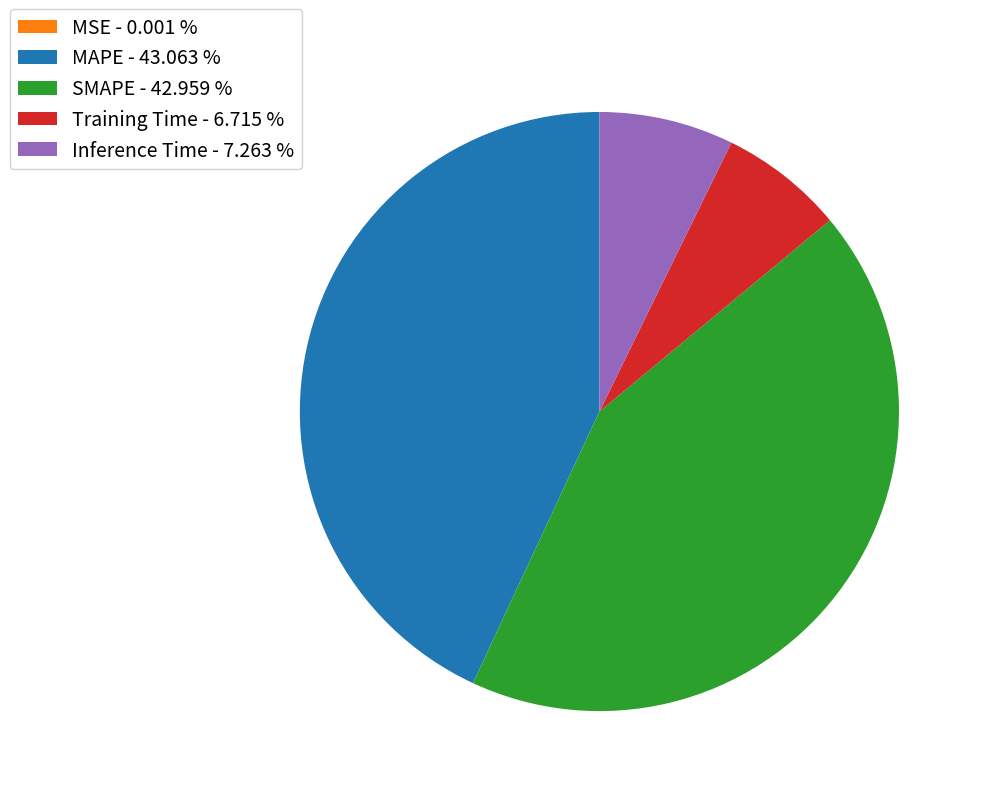

Between Training Time - 6.715 % and Inference Time - 7.263 %, which is larger?

Inference Time - 7.263 %